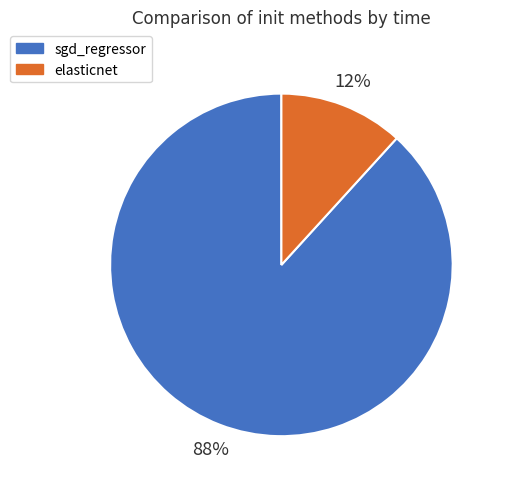

What percentage is the elasticnet slice, to the nearest percent?

12%